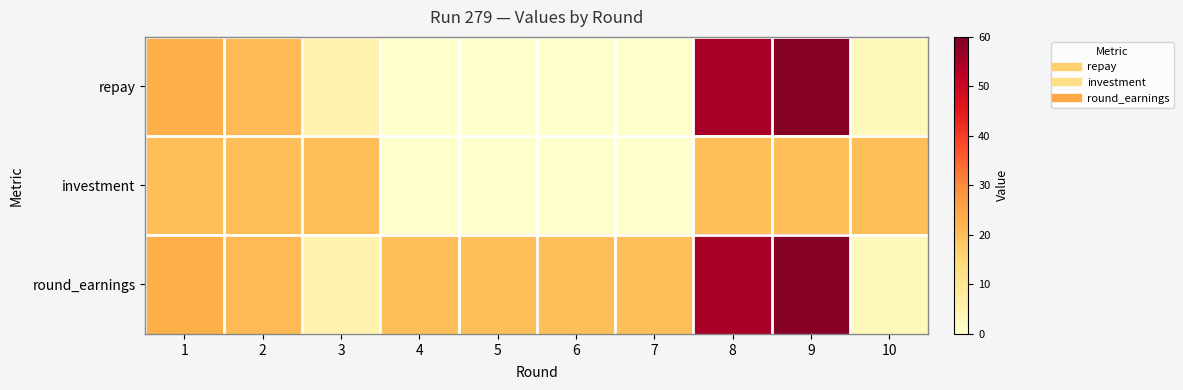

Rank the series at 2 from lowest to highest value.

investment, repay, round_earnings